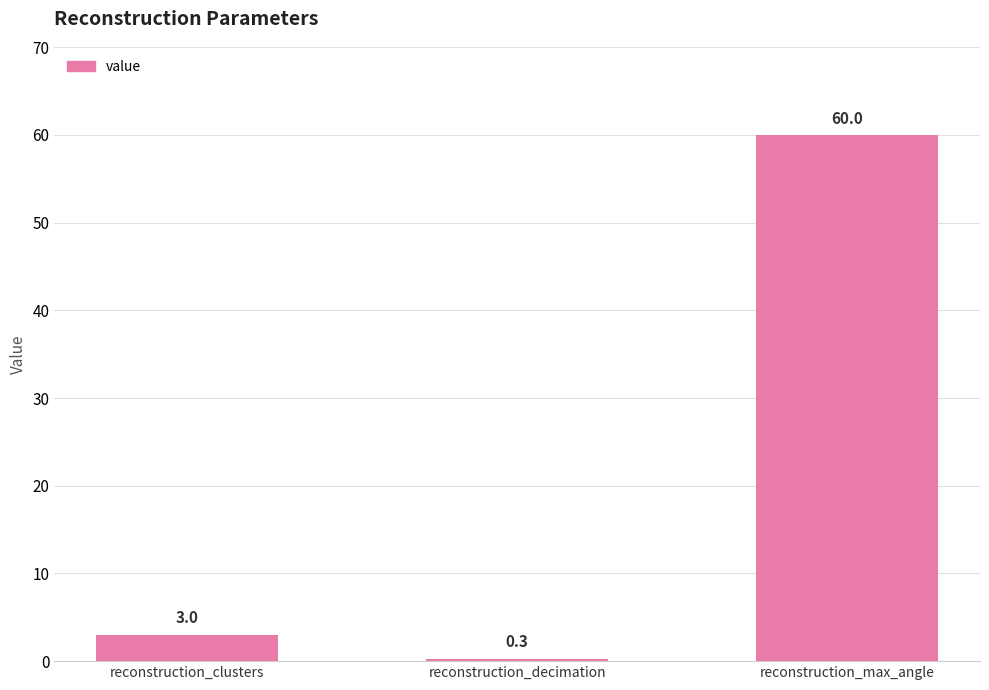

Which label corresponds to the smallest value in the chart?

reconstruction_decimation